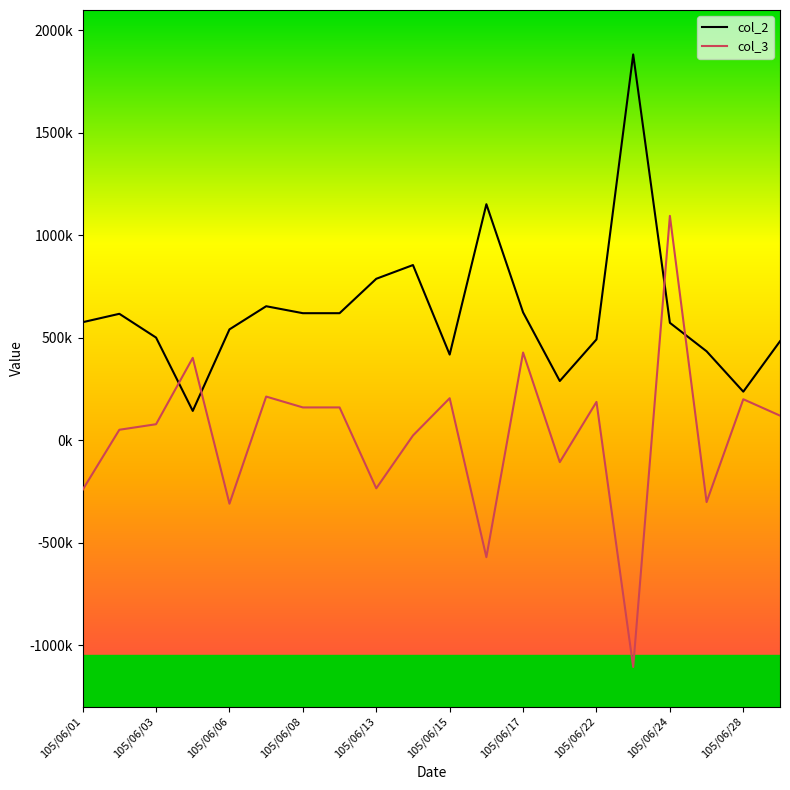

Which series has the largest total across all categories?

col_2